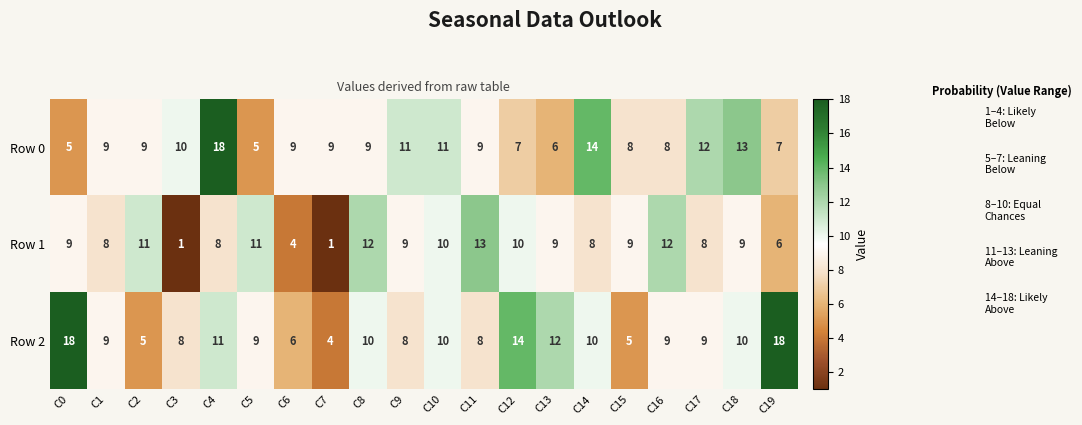

At which category is the sum across all series the highest?

C4